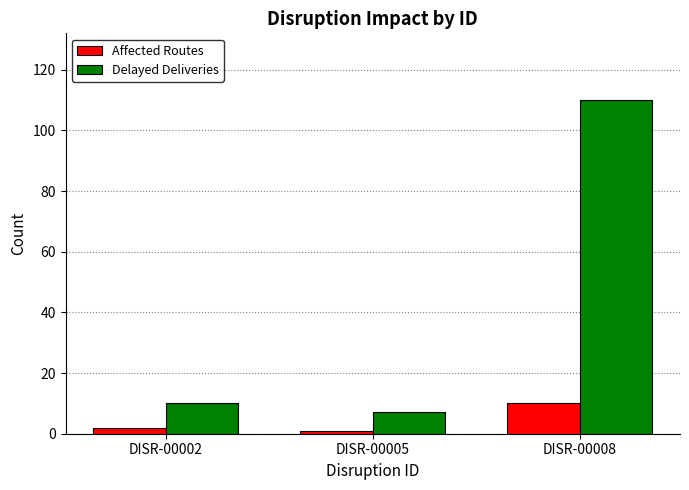

Count the number of data series in this chart.

2